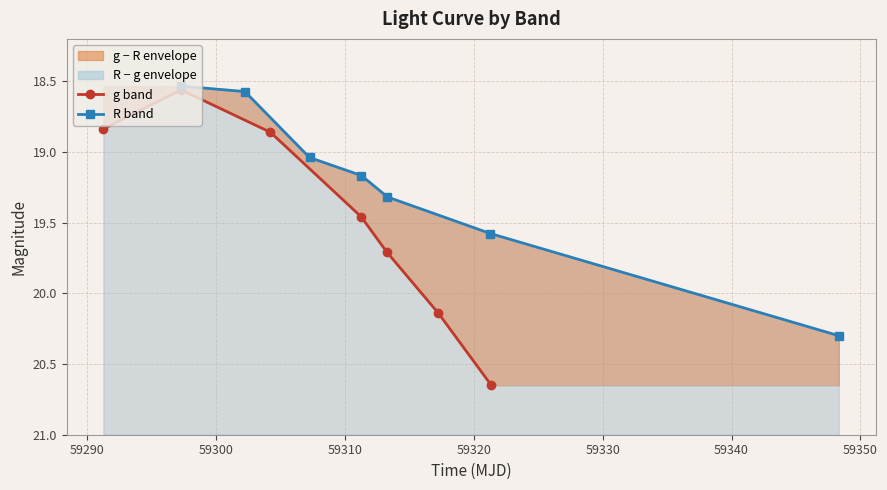

How many values in the R band series are below 19?

2